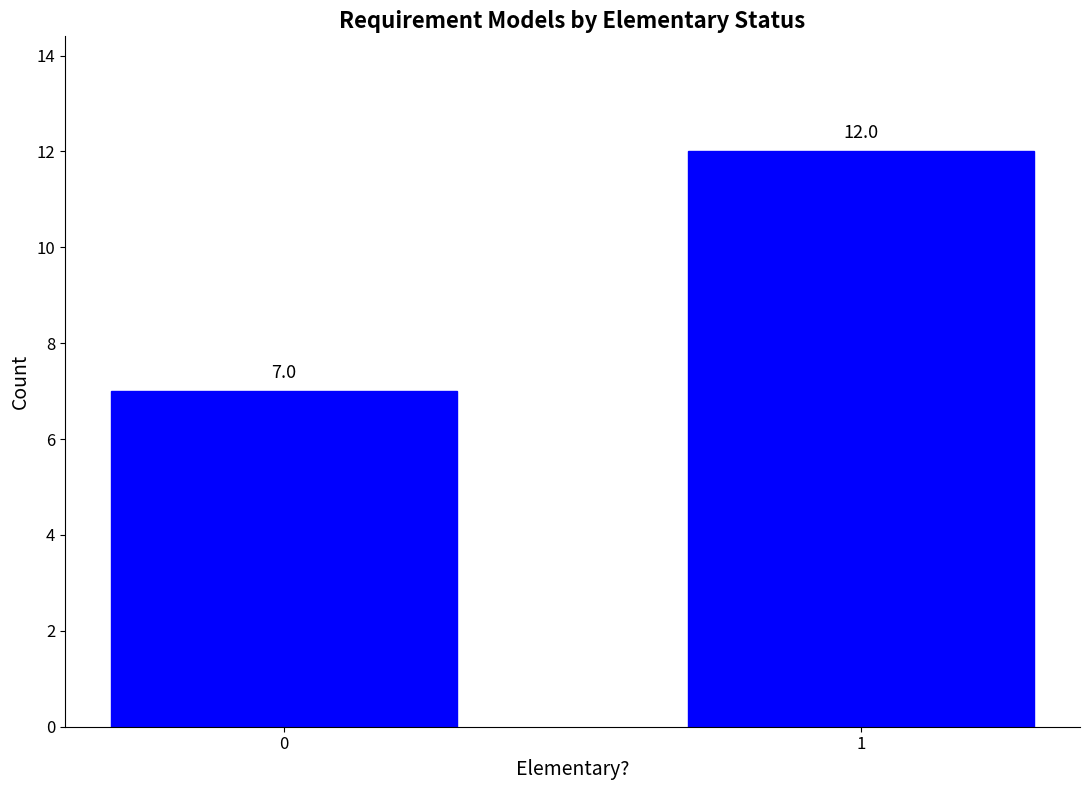

Which label corresponds to the largest value in the chart?

1